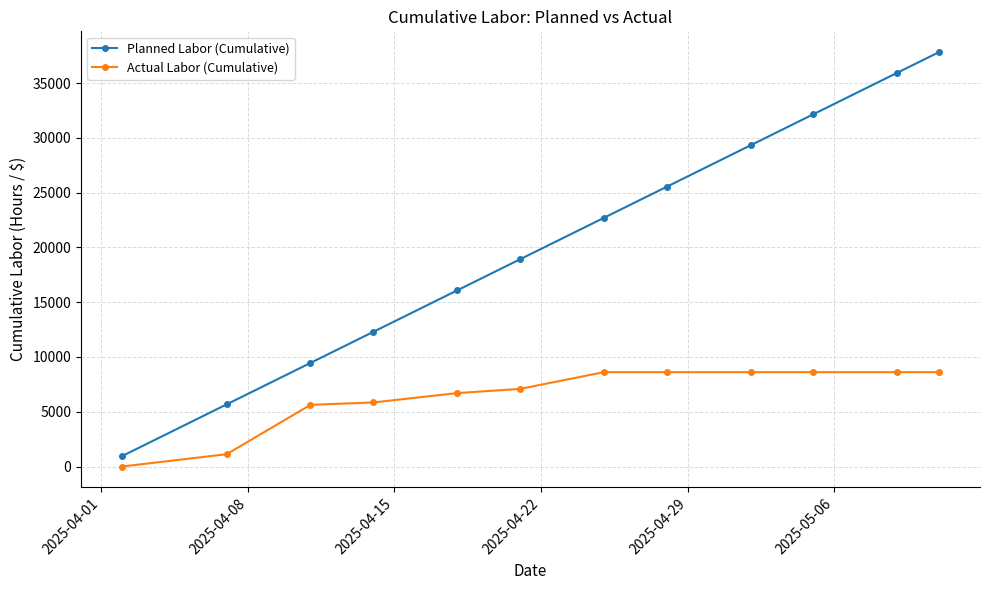

True or false: Planned Labor (Cumulative) and Actual Labor (Cumulative) intersect in this chart.

False